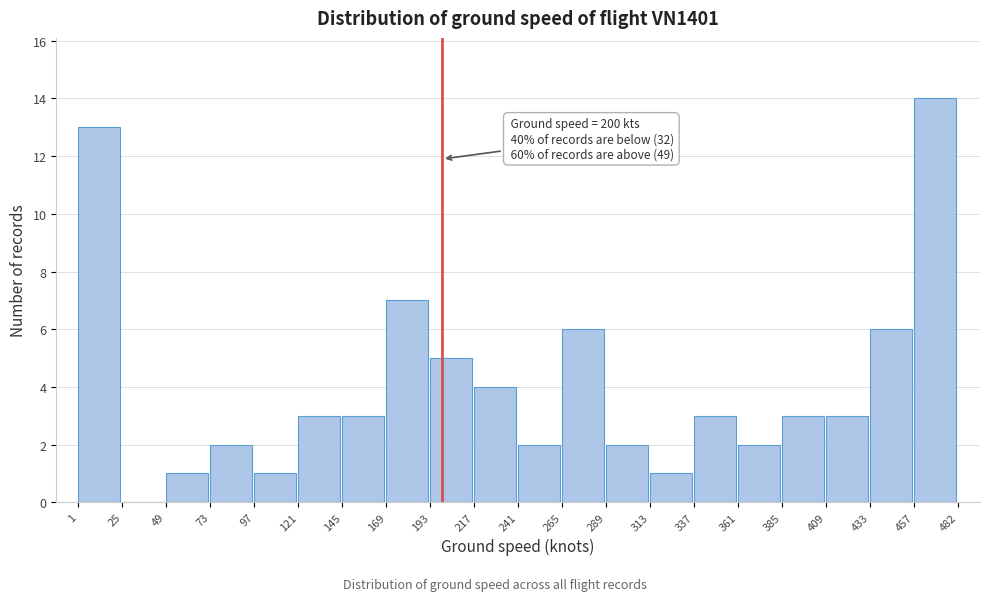

Which range on the x-axis has the tallest bar?

457 to 482